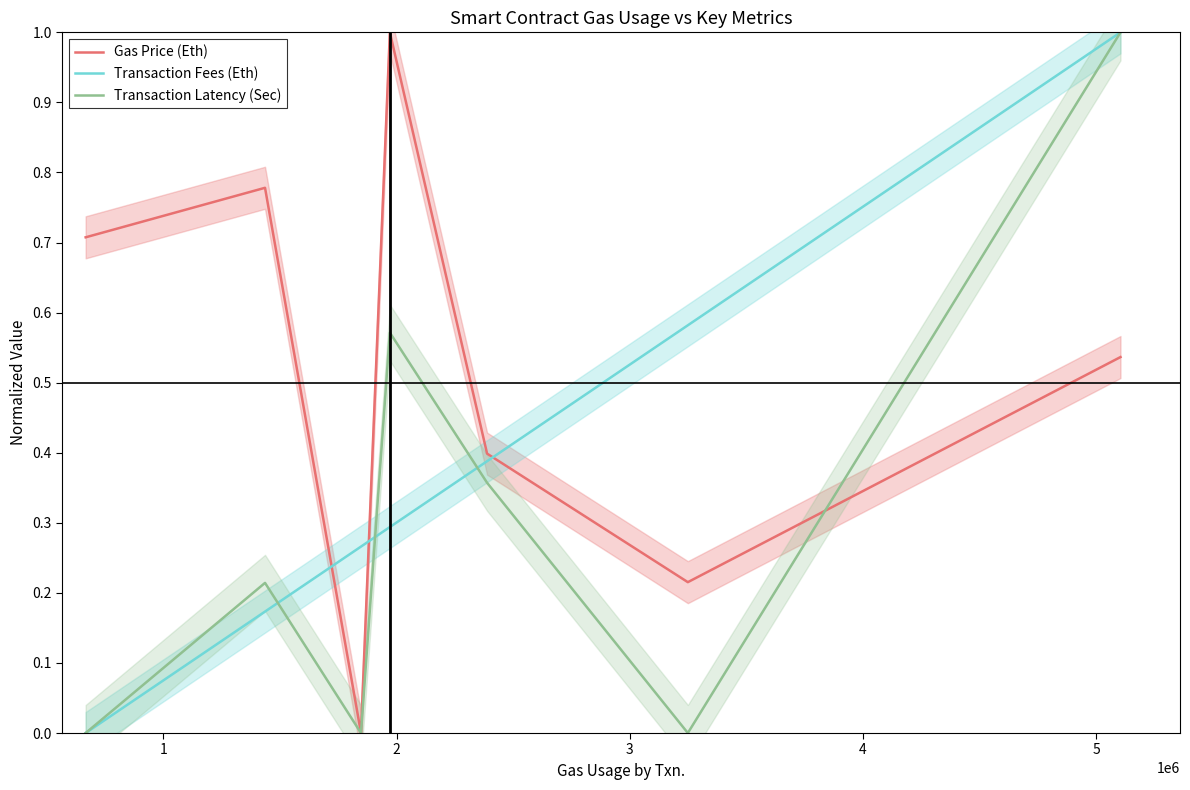

Which series has the largest range (max minus min)?

Gas Price (Eth)